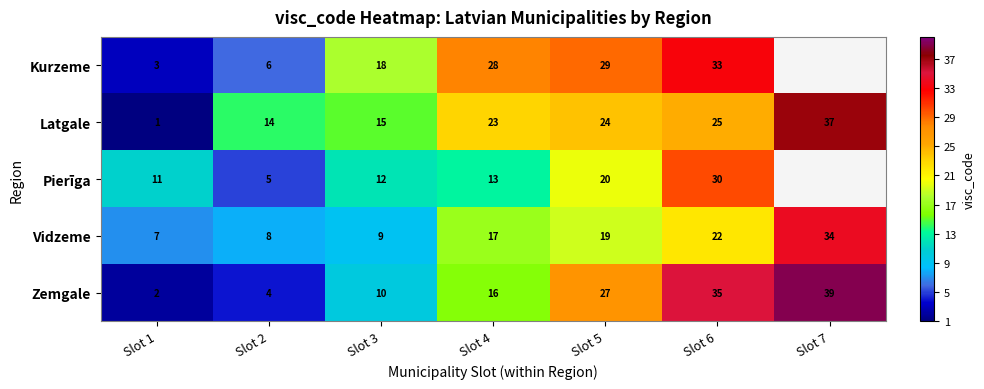

Where is Vidzeme nearest to the value 20?

Slot 5